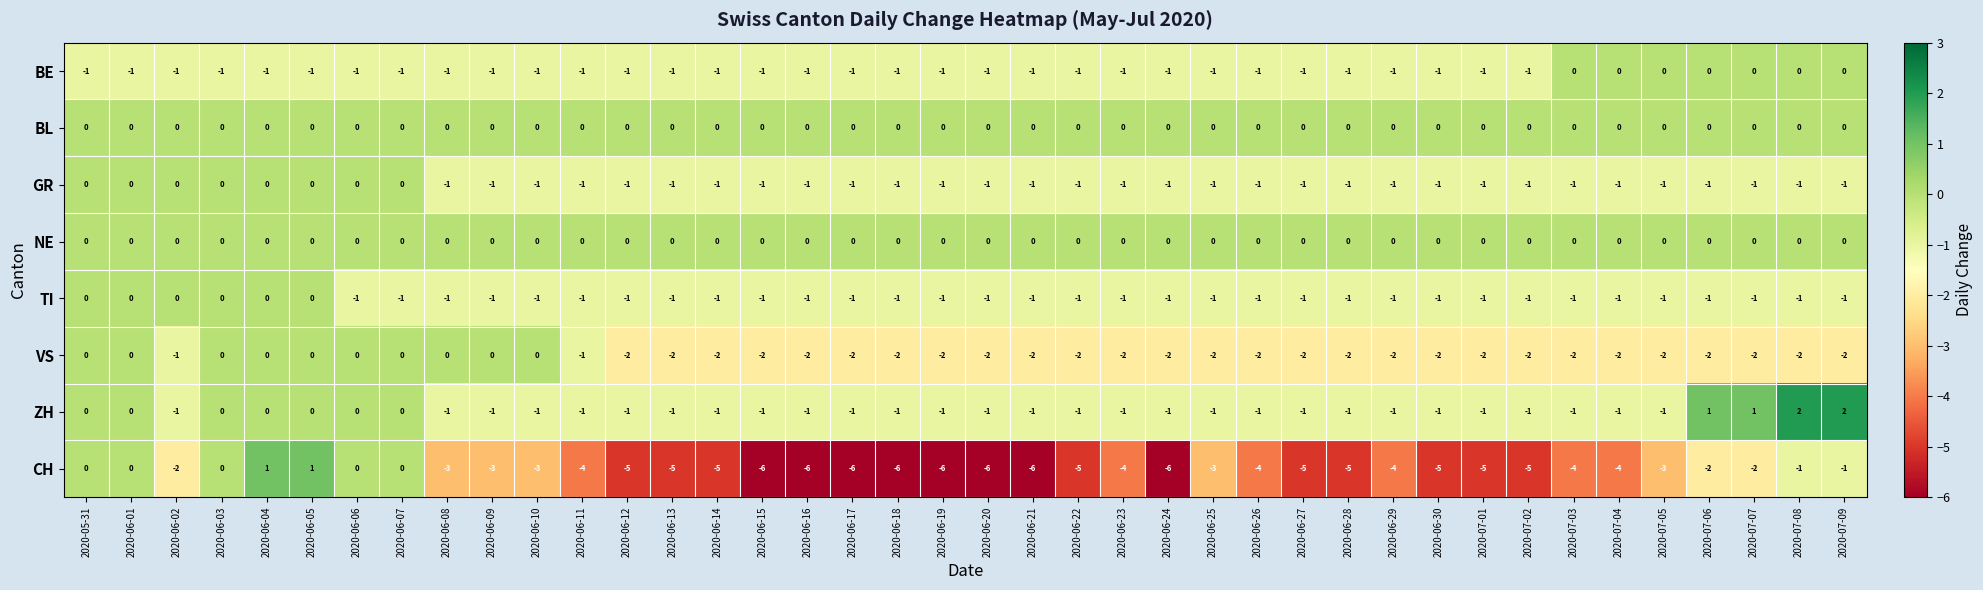

What is the smallest value displayed?

-6